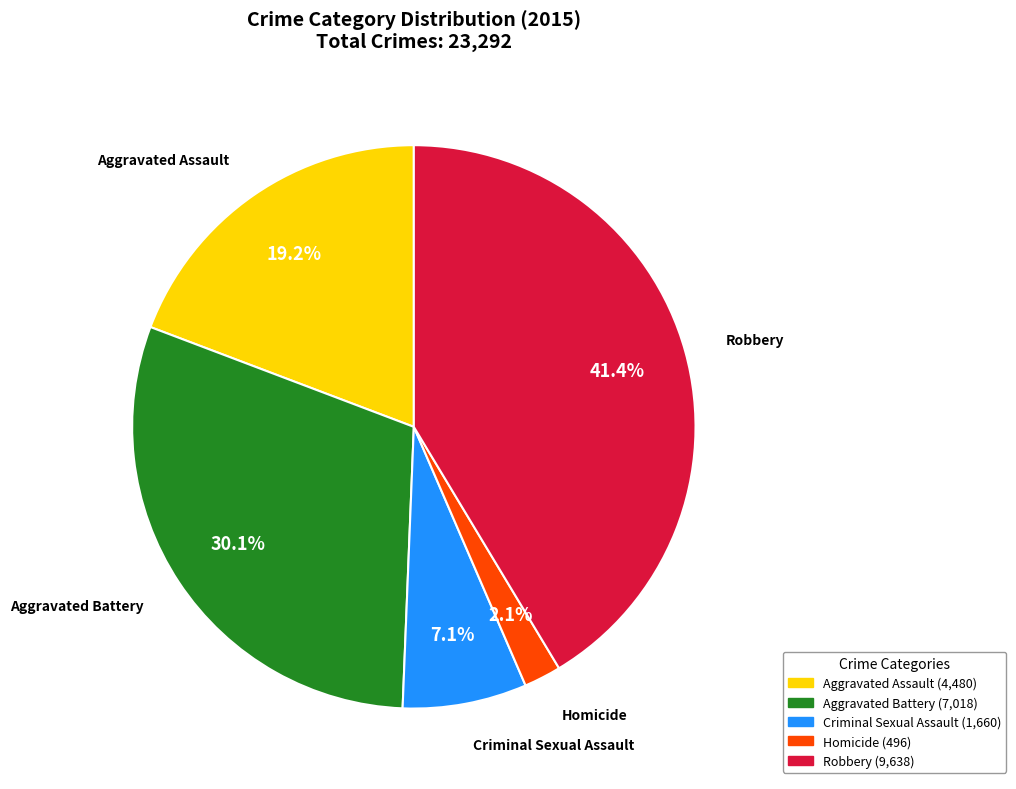

Count the number of slices in the pie.

5